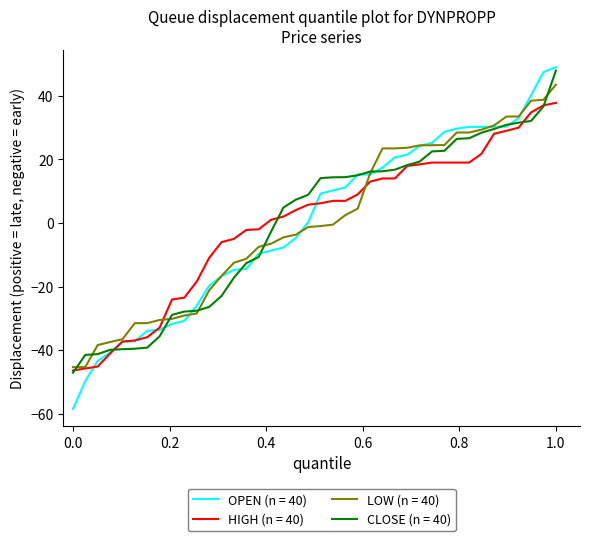

Which series has the largest range (max minus min)?

OPEN (n = 40)